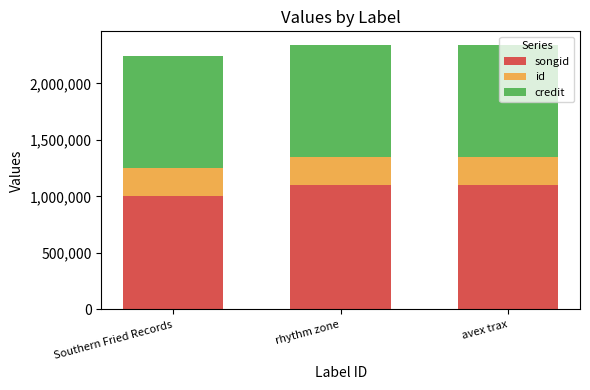

What is the total value across all series at rhythm zone?

2343894